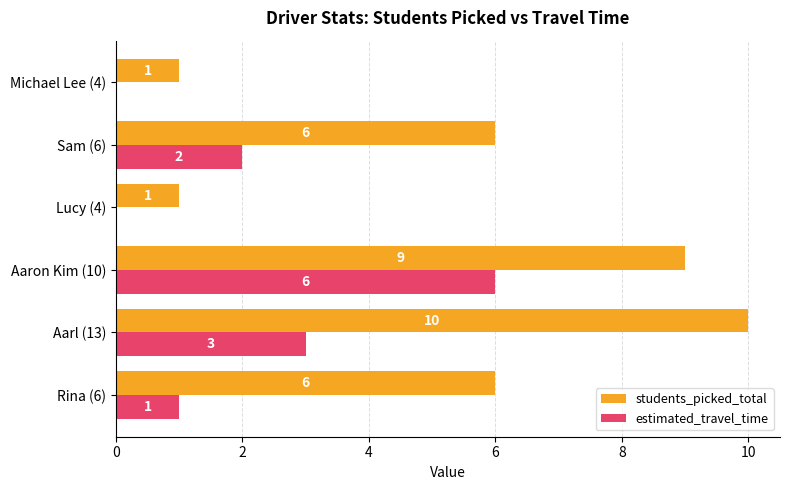

How many estimated_travel_time values are between 0 and 3?

5